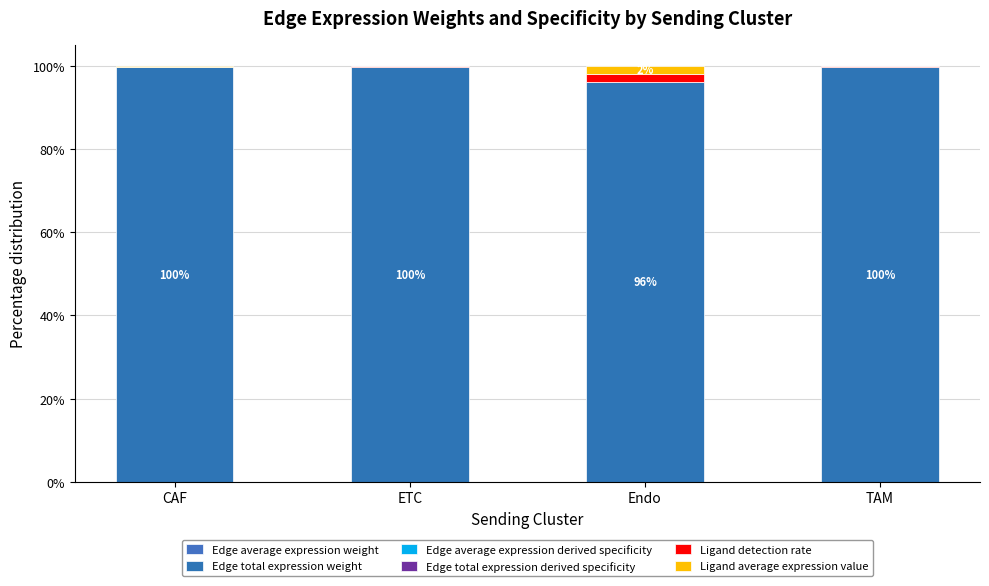

How many categories are shown in the chart?

4